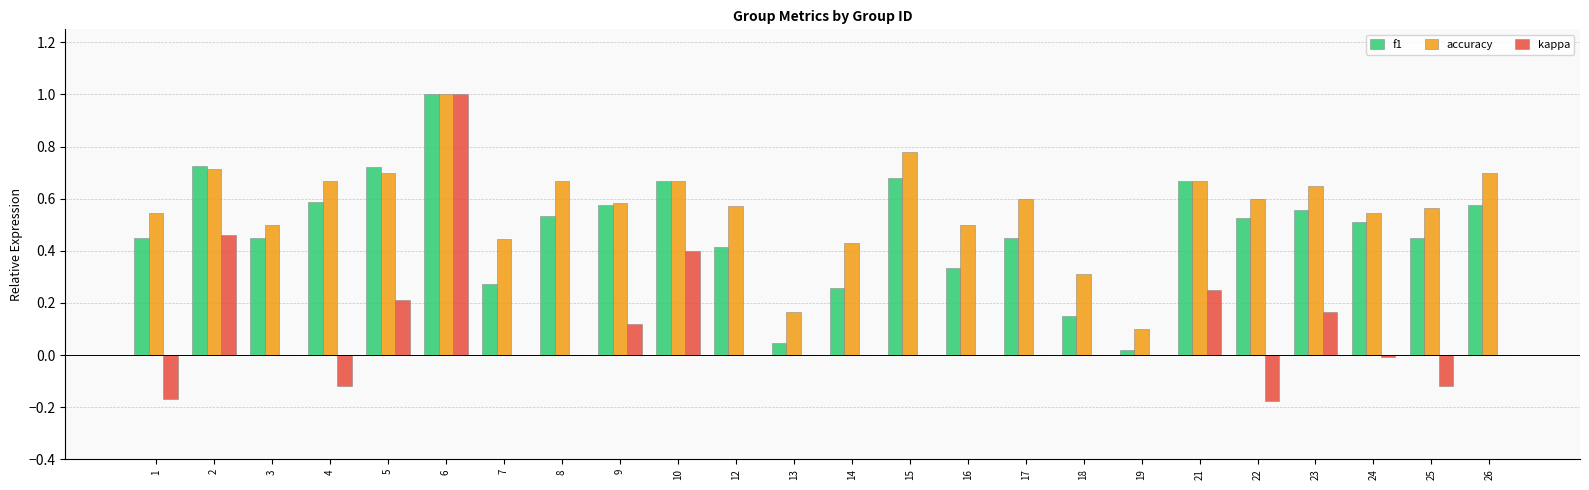

Which label corresponds to the largest value in the chart?

6